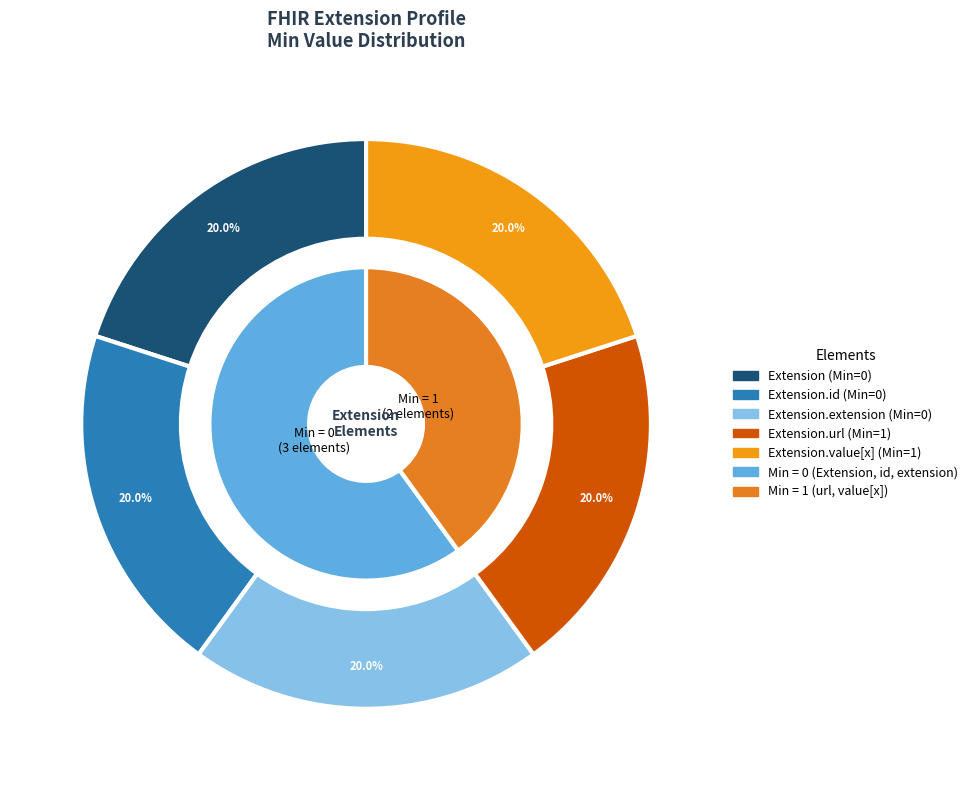

Which slice is the largest?

Extension.url